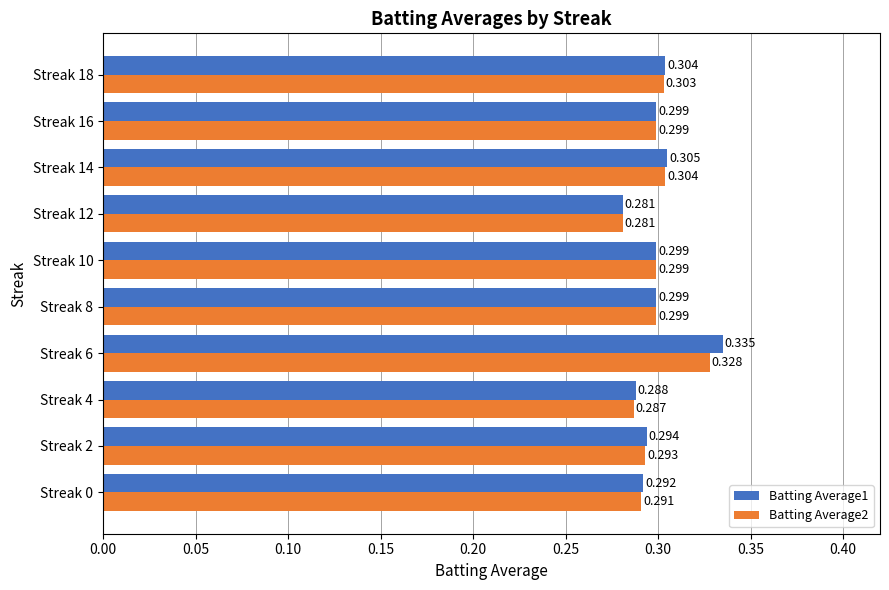

How many series are shown in this chart?

2